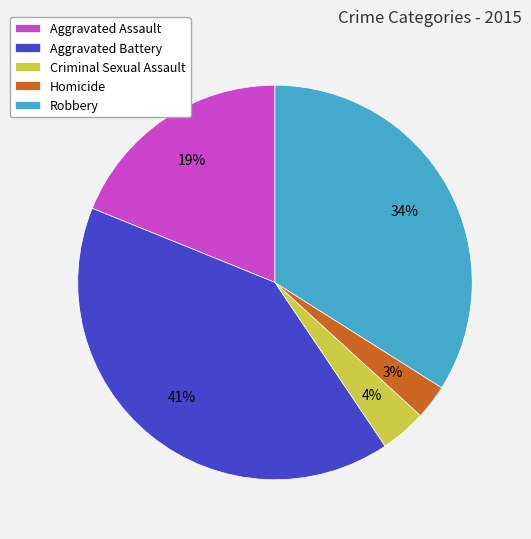

Does Aggravated Battery represent more than half of the total?

No